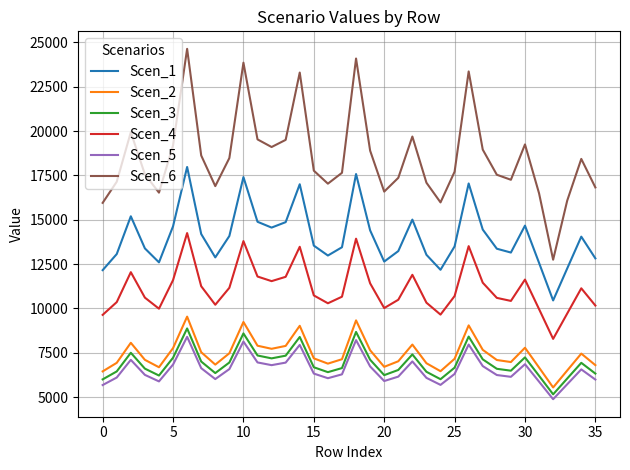

Which series has the widest spread of values?

Scen_6